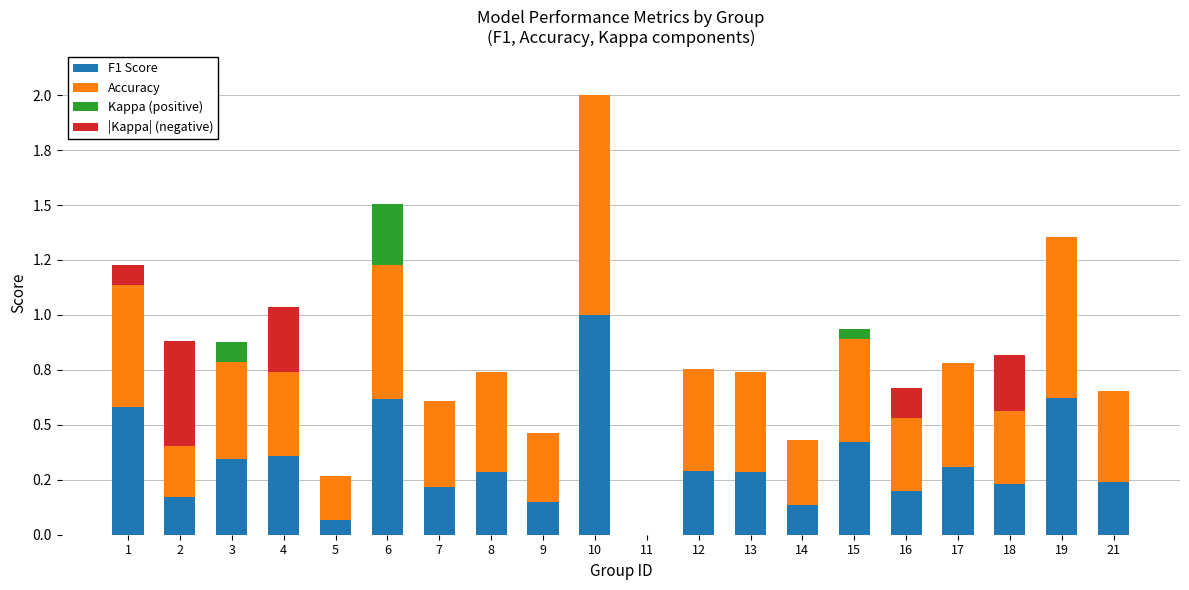

Which has a higher value, 11 or 14?

14